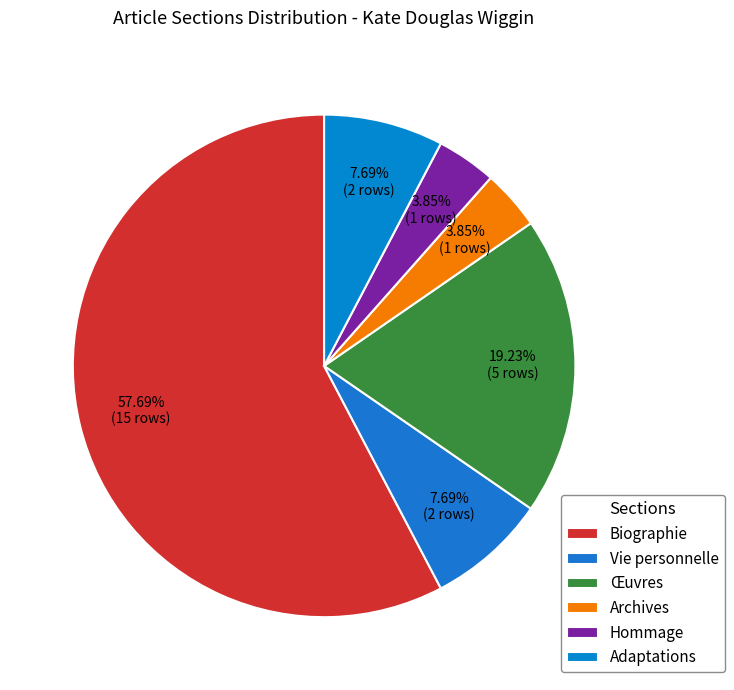

True or false: Adaptations accounts for 8% of the total.

True